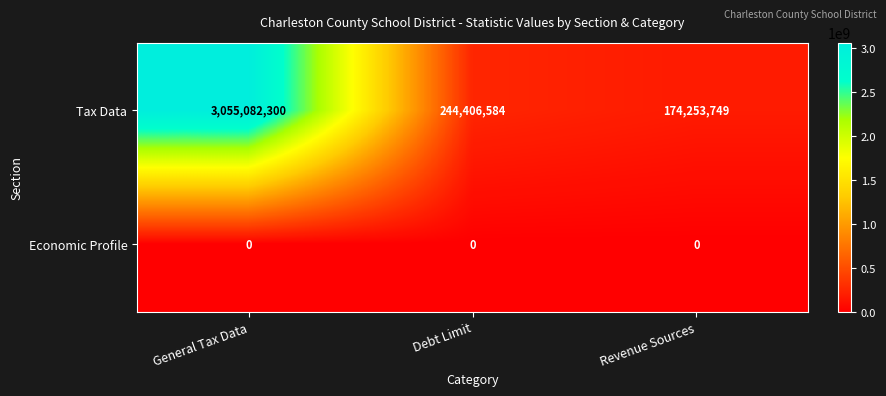

At which category is the sum across all series the highest?

General Tax Data